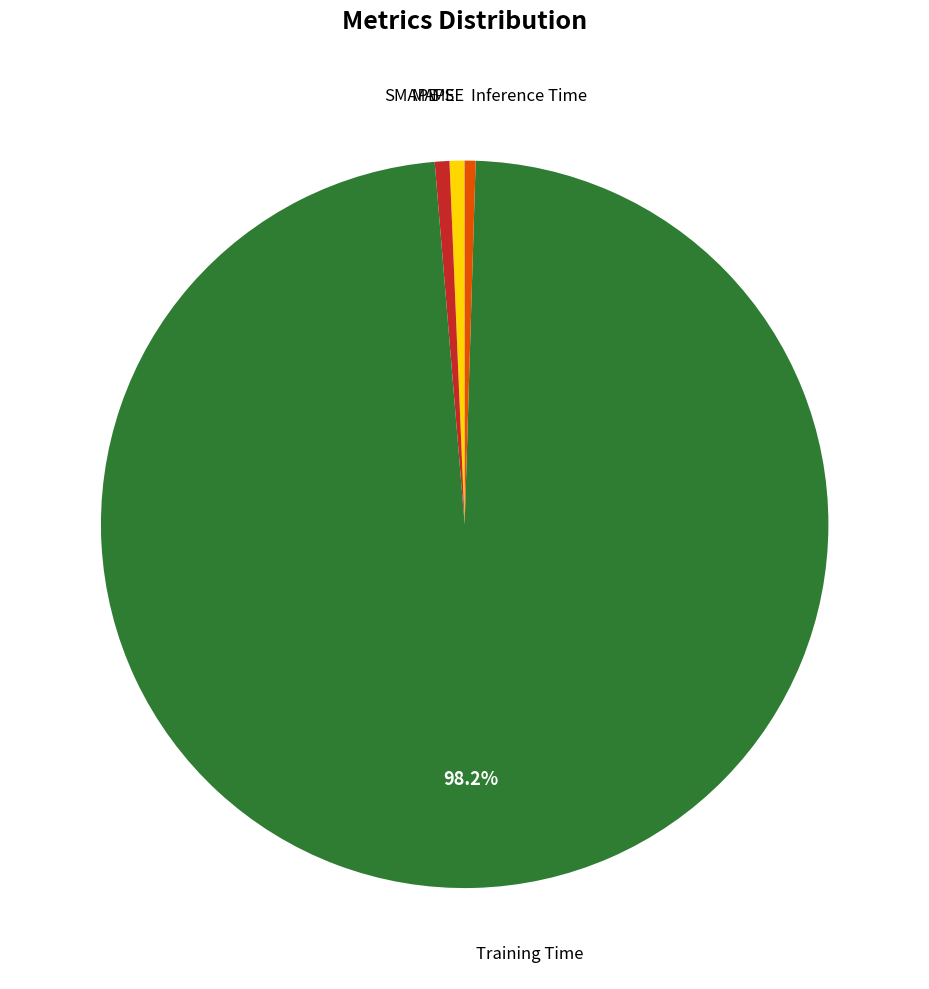

Is there a majority slice in this chart?

Yes